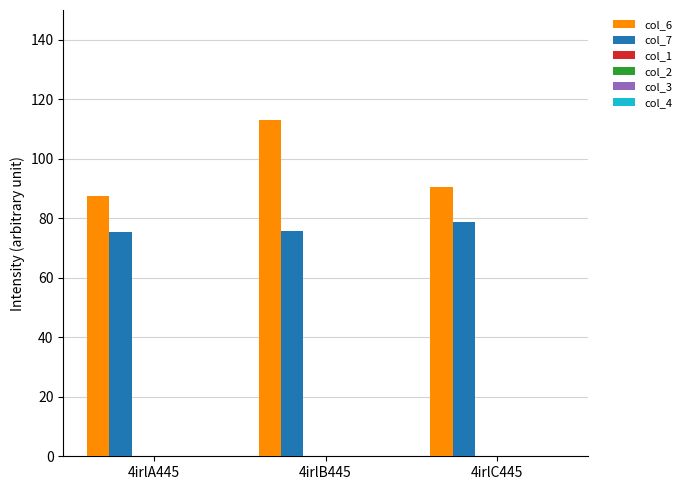

Count the number of categories in the chart.

3